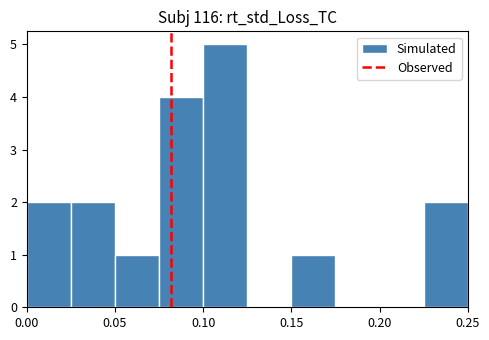

How tall is the bar that spans 0.050 to 0.075 on the x-axis? The values are not printed on the chart, so give them approximately, as read against the axis.

1